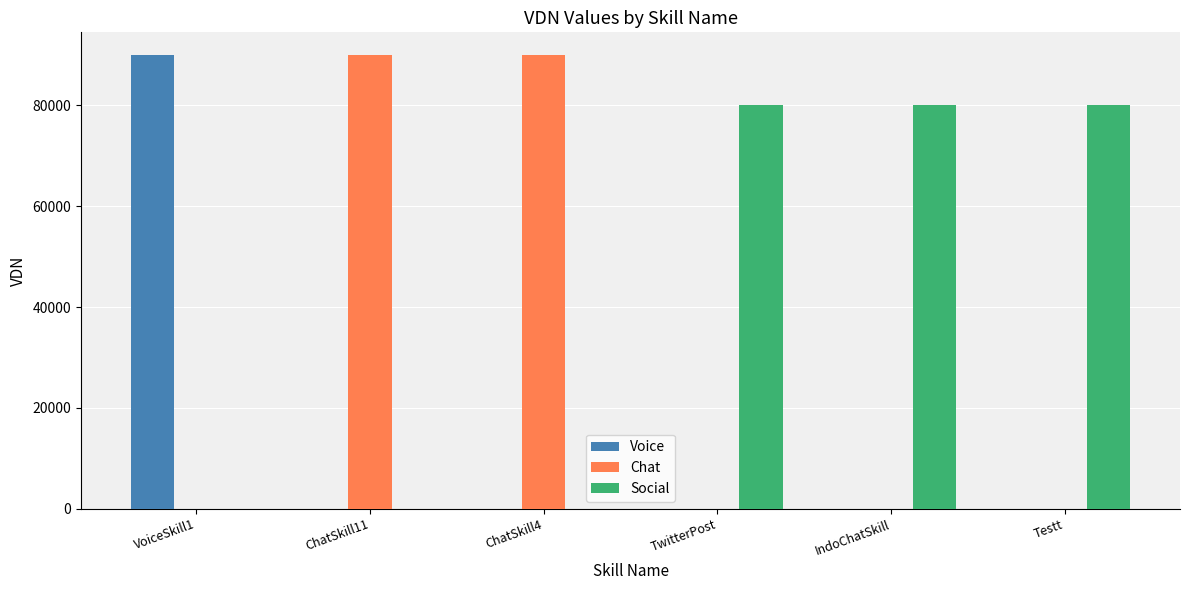

Which series has the largest total across all categories?

Social